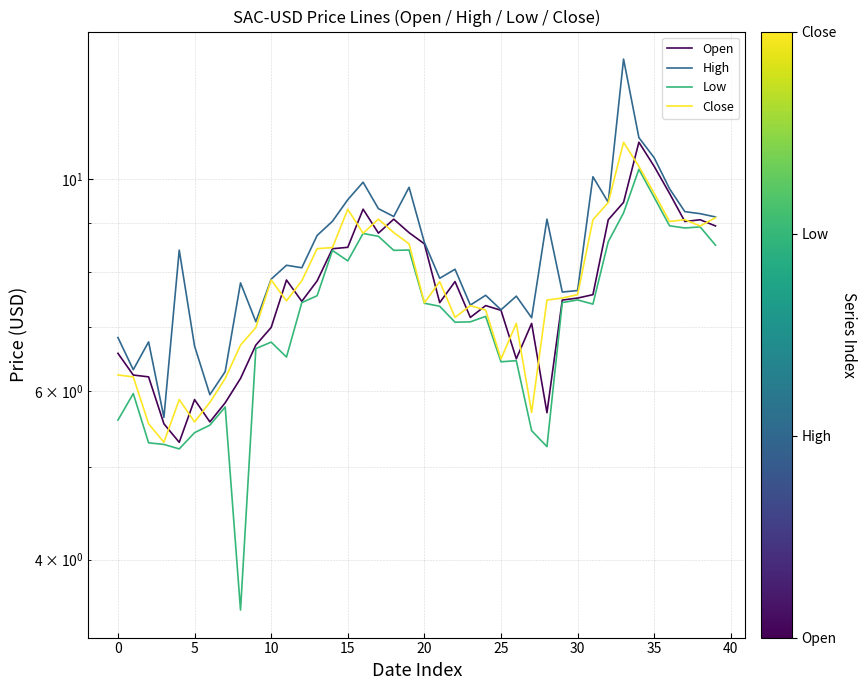

Read the High value at 5.

6.8